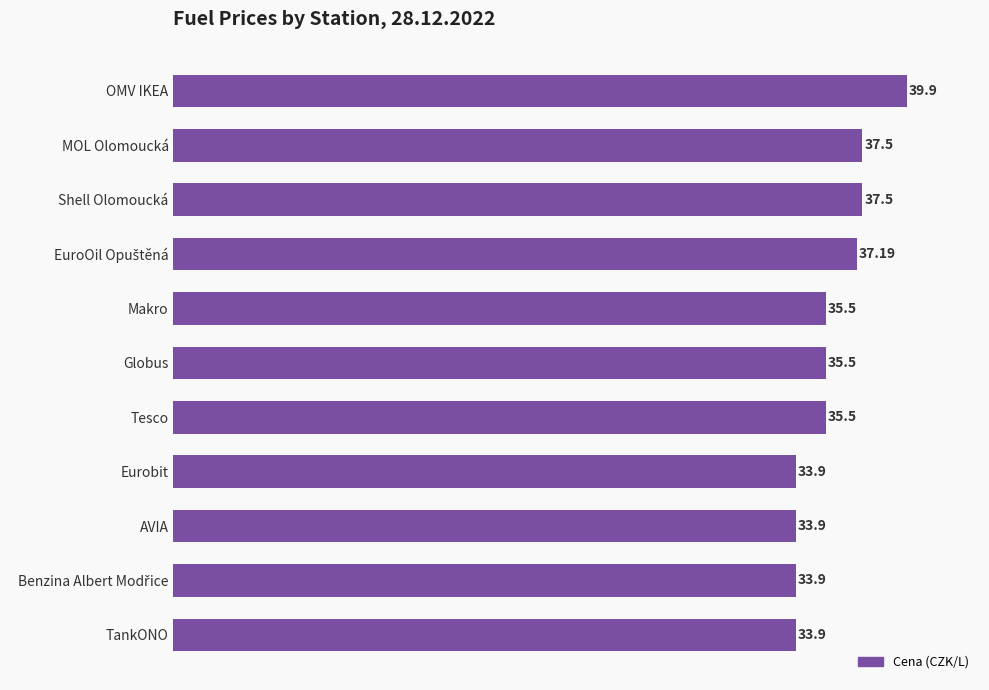

What is the difference between the maximum and minimum values?

6.0